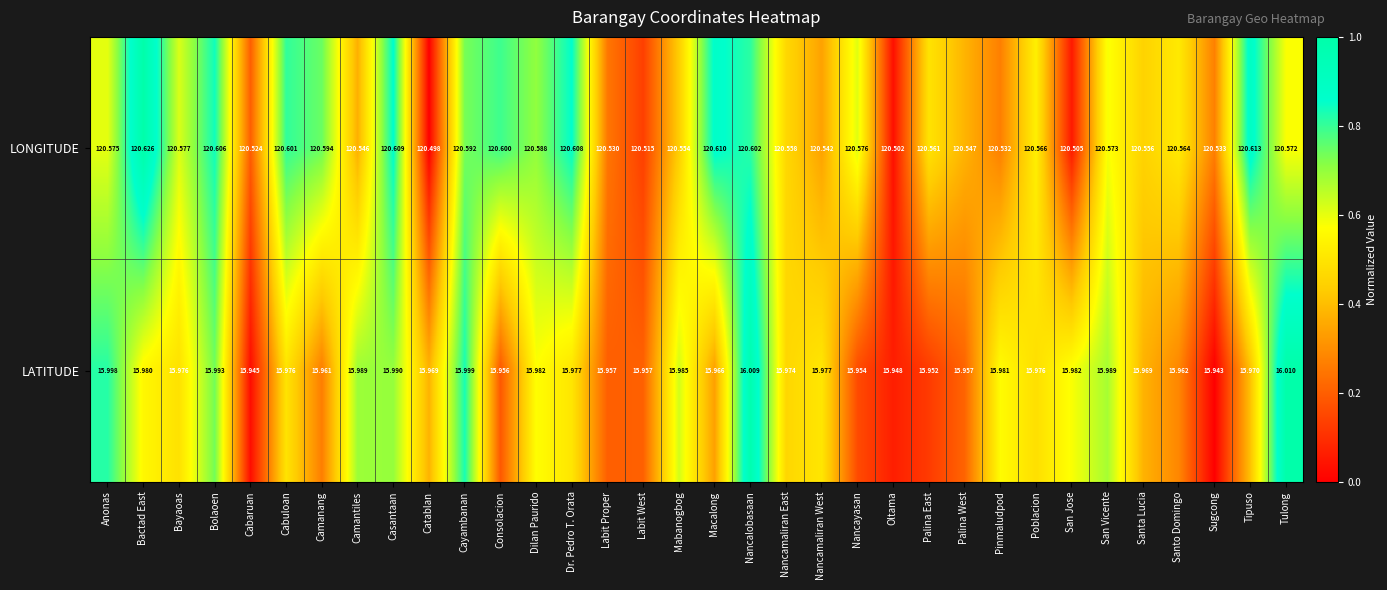

At which category is the sum across all series the highest?

Nancalobasaan